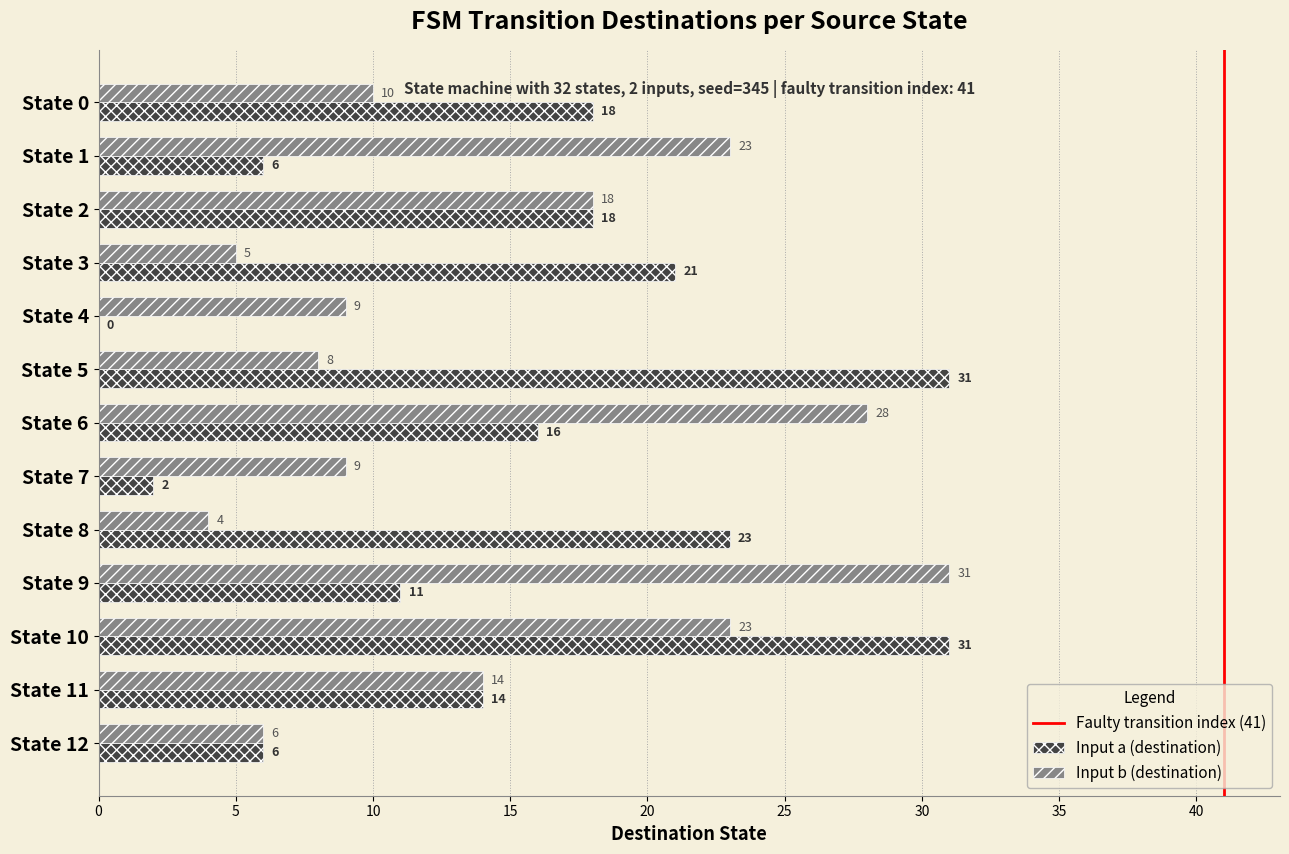

Which series changed the most between State 0 and State 2?

Input b (destination)